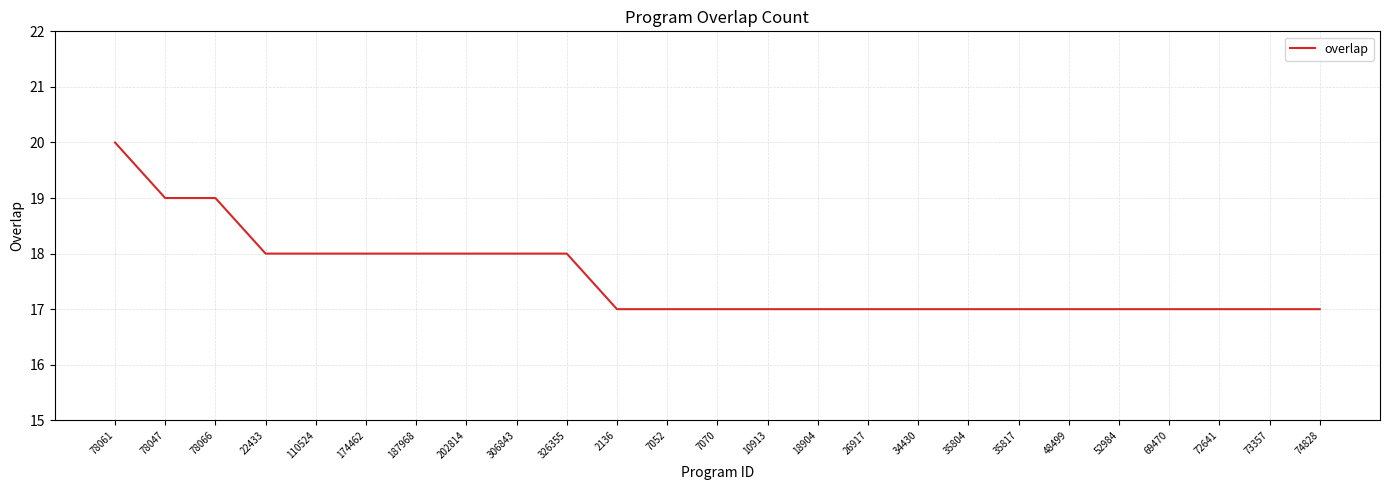

Which has a higher value, 78047 or 69470?

78047